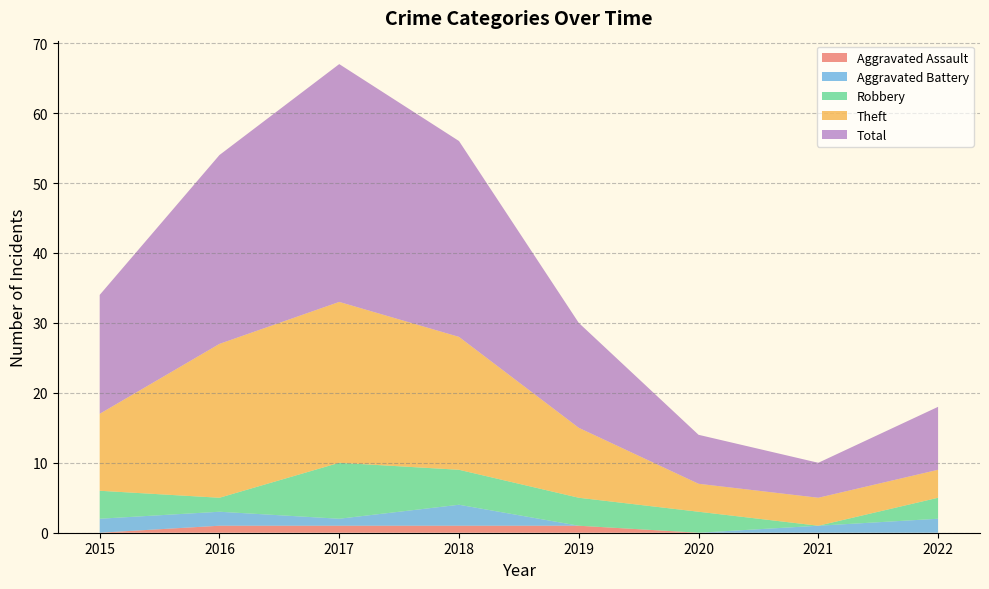

Reading right to left, list all the values displayed in this chart.

Aggravated Assault: 2022=0	2021=0	2020=0	2019=1	2018=1	2017=1	2016=1	2015=0
Aggravated Battery: 2022=2	2021=1	2020=0	2019=0	2018=3	2017=1	2016=2	2015=2
Robbery: 2022=3	2021=0	2020=3	2019=4	2018=5	2017=8	2016=2	2015=4
Theft: 2022=4	2021=4	2020=4	2019=10	2018=19	2017=23	2016=22	2015=11
Total: 2022=9	2021=5	2020=7	2019=15	2018=28	2017=34	2016=27	2015=17